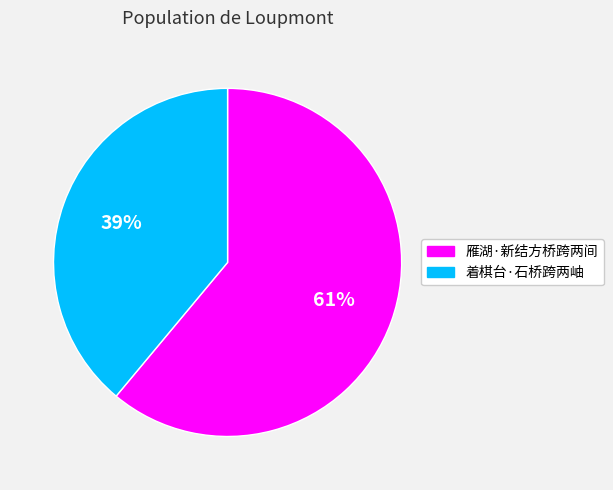

To the nearest percent, what percentage of the pie is 雁湖·新结方桥跨两间?

61%